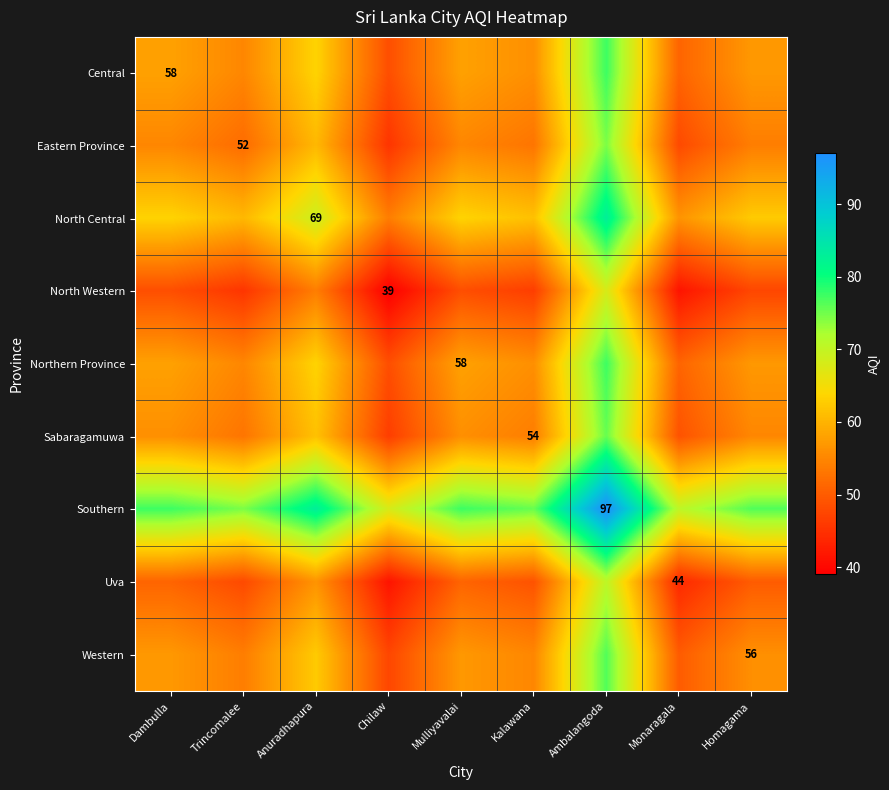

How many data points does each series have?

9